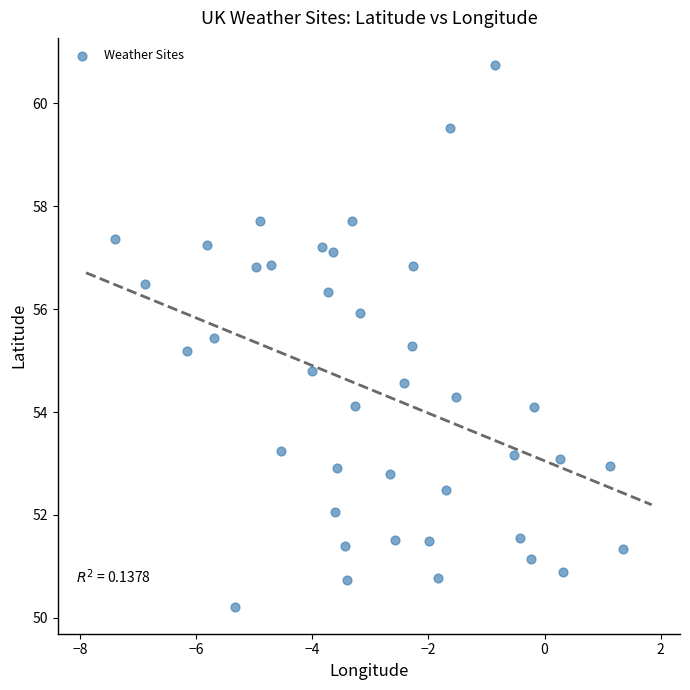

What is the range of X values (max minus min)?

8.7